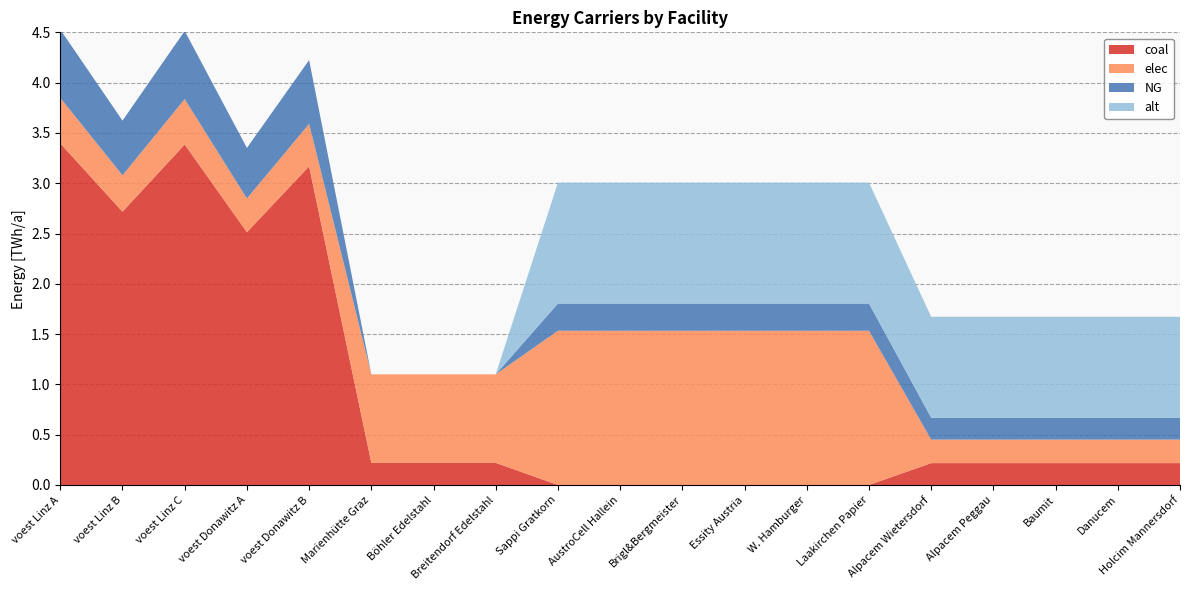

Reading right to left, list all the values displayed in this chart.

coal: 0.2	0.2	0.2	0.2	0.2	0.0	0.0	0.0	0.0	0.0	0.0	0.2	0.2	0.2	3.2	2.5	3.4	2.7	3.4
elec: 0.2	0.2	0.2	0.2	0.2	1.5	1.5	1.5	1.5	1.5	1.5	0.9	0.9	0.9	0.4	0.3	0.5	0.4	0.5
NG: 0.2	0.2	0.2	0.2	0.2	0.3	0.3	0.3	0.3	0.3	0.3	0.0	0.0	0.0	0.6	0.5	0.7	0.5	0.7
alt: 1.0	1.0	1.0	1.0	1.0	1.2	1.2	1.2	1.2	1.2	1.2	0.0	0.0	0.0	0.0	0.0	0.0	0.0	0.0